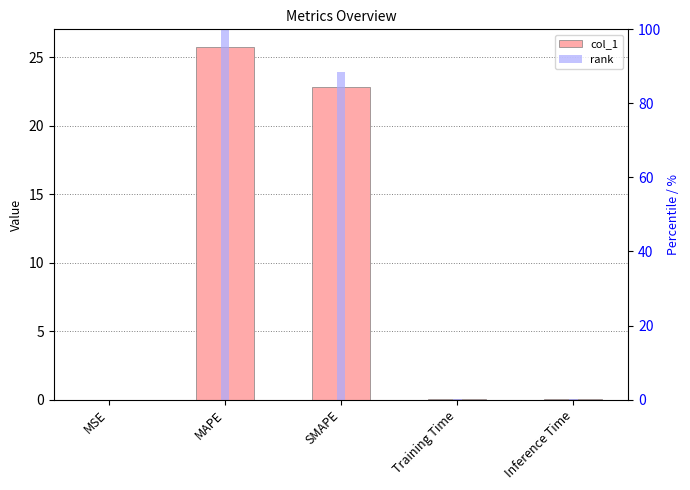

Rank the series at MAPE from highest to lowest value.

rank, col_1